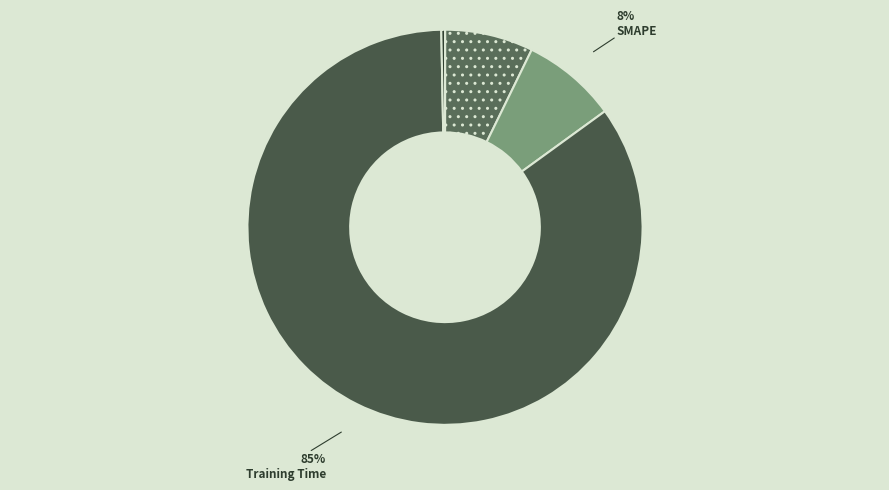

To the nearest percent, what portion does SMAPE represent?

8%